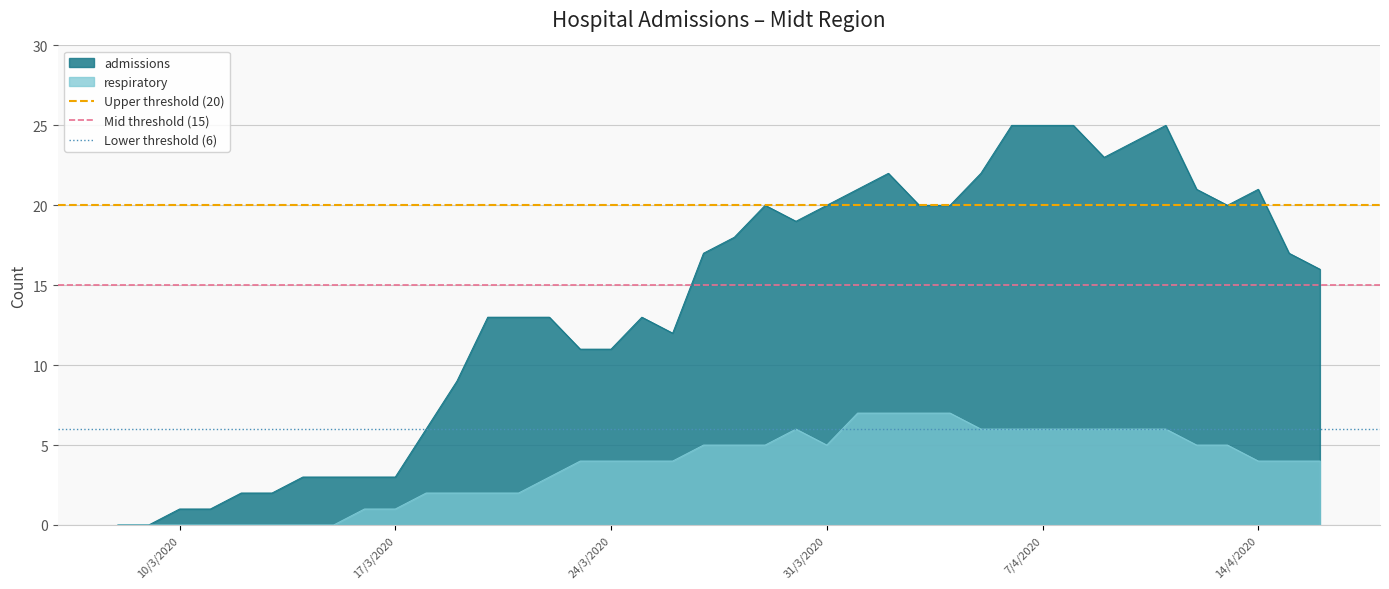

Is it true that respiratory equals 2 at 14/4/2020?

False